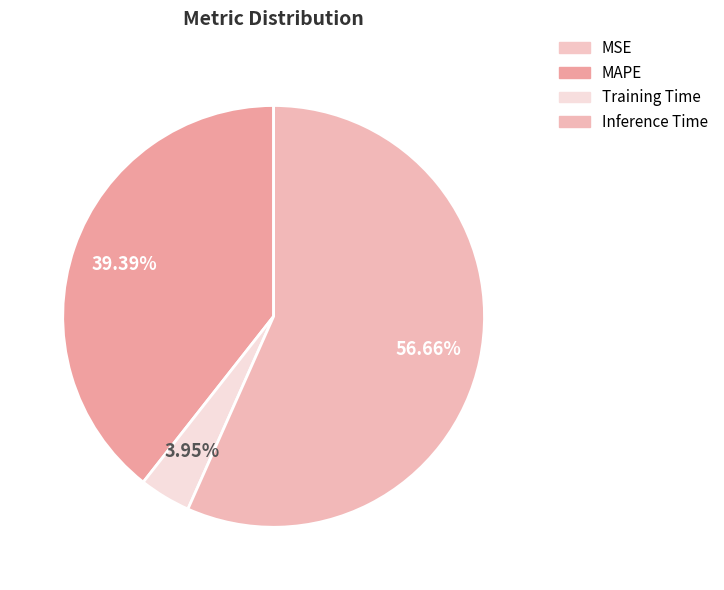

What is the largest slice in the pie chart?

Inference Time